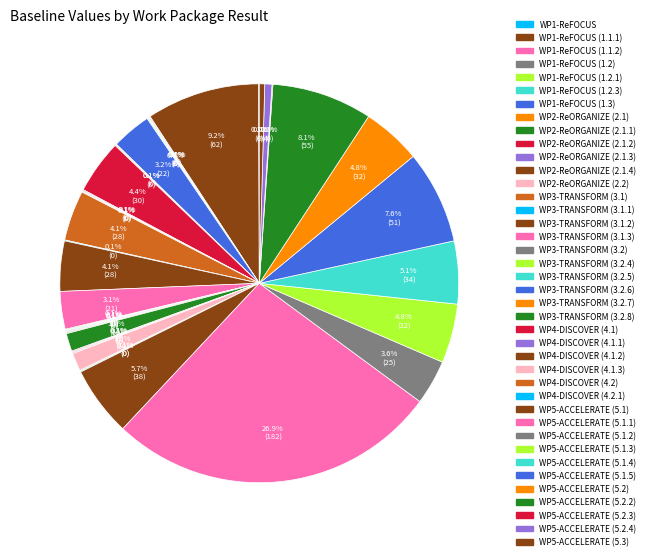

Is there a majority slice in this chart?

No